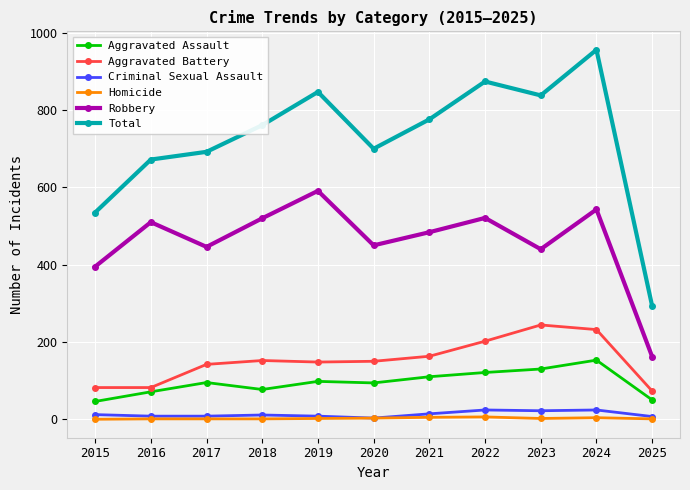

What is the greatest value displayed?

956